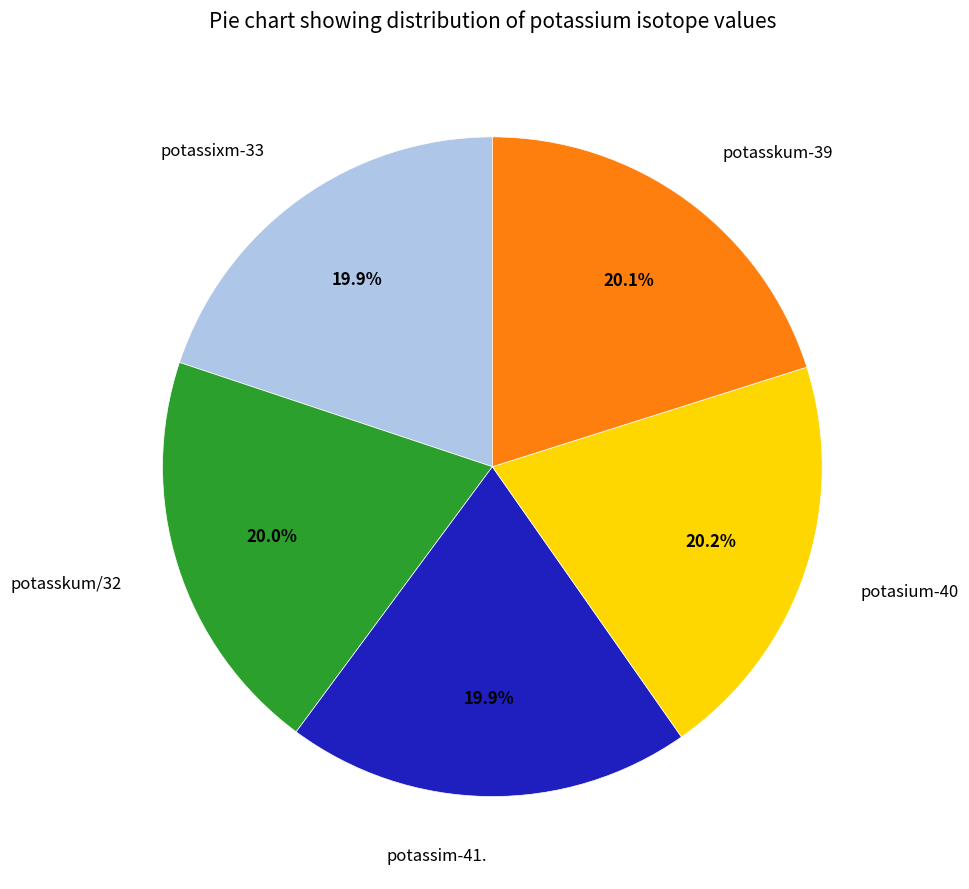

To the nearest percent, what portion does potasskum-39 represent?

20%